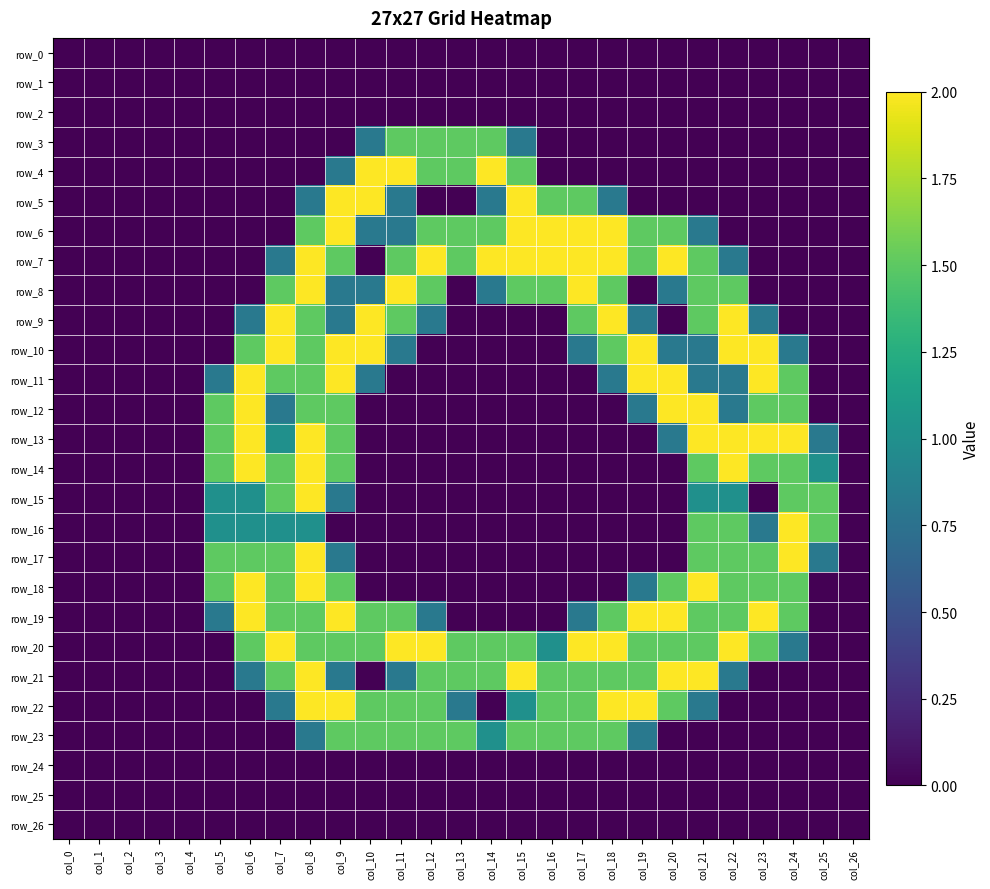

At which category is the sum across all series the highest?

col_8